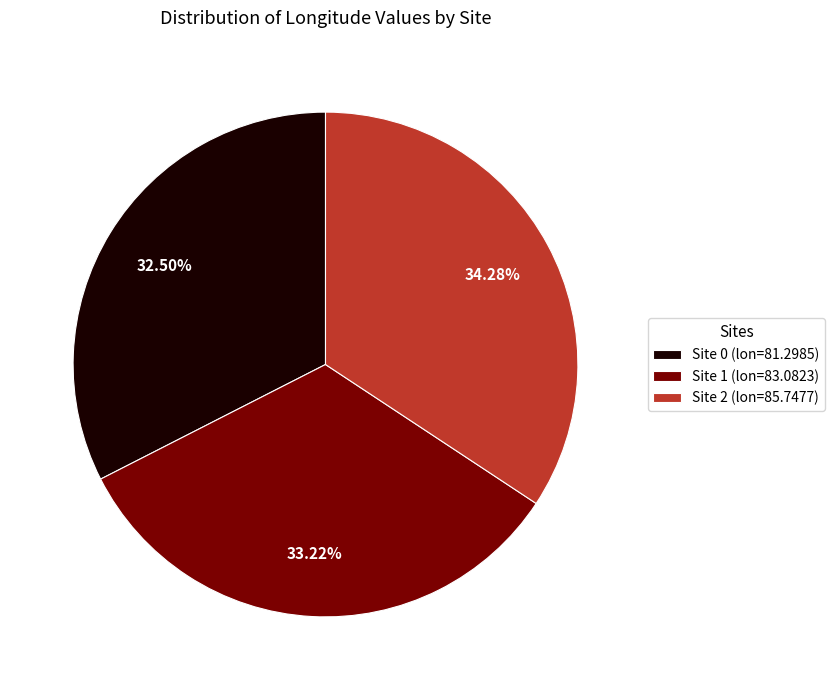

To the nearest percent, what percentage of the pie is Site 1?

33%